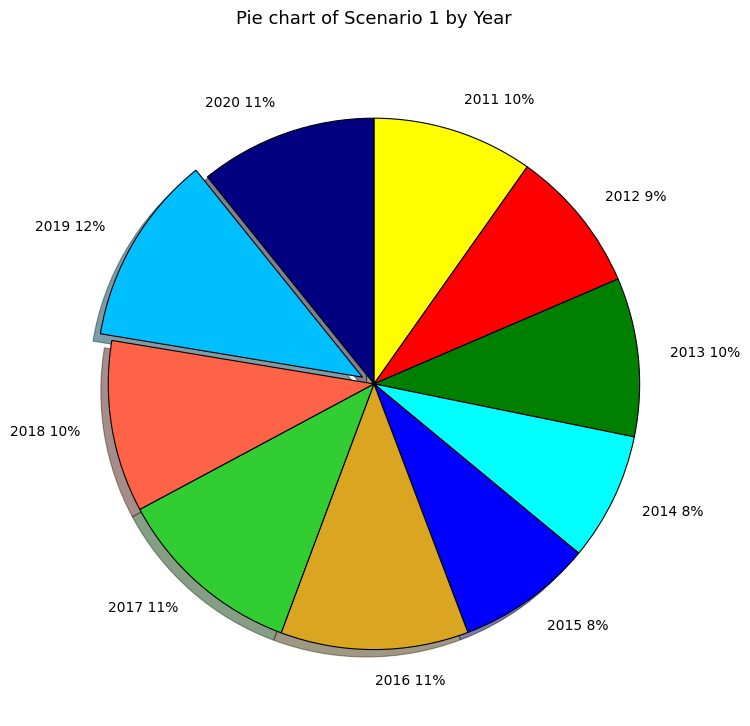

How many segments does this pie chart have?

10